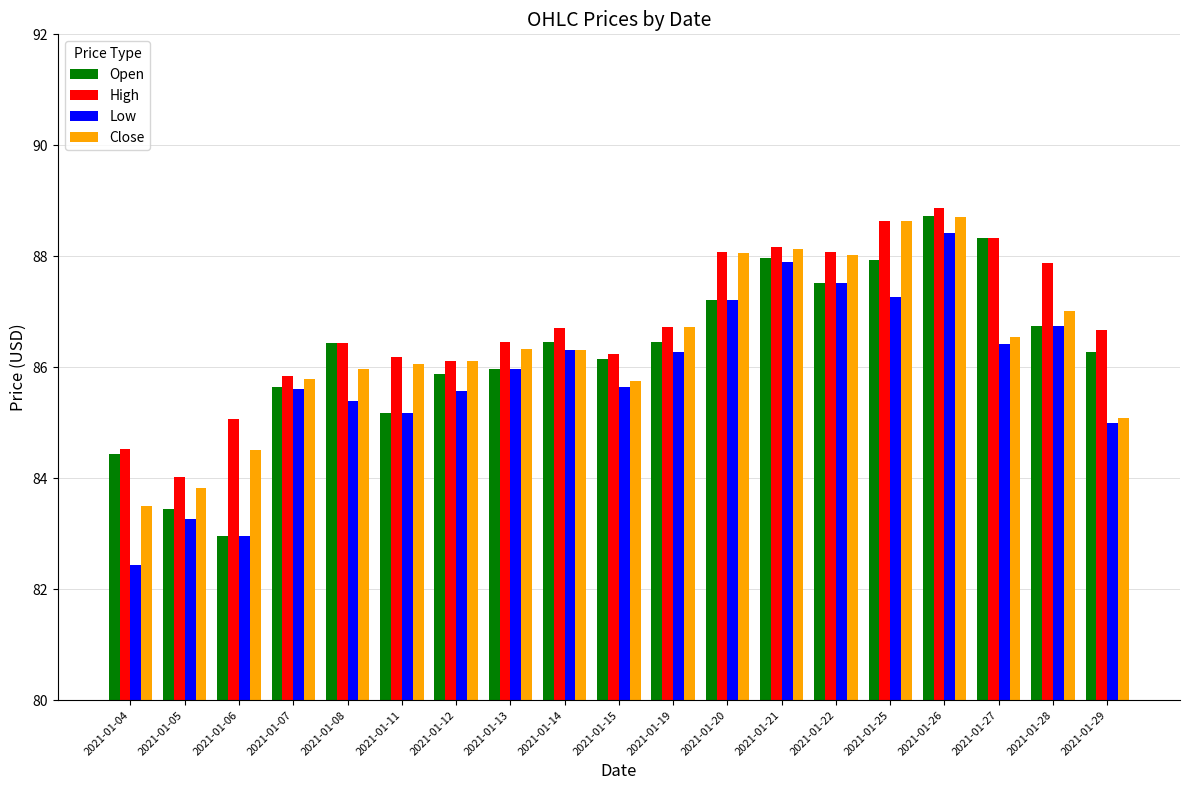

How many groups of bars are there?

19